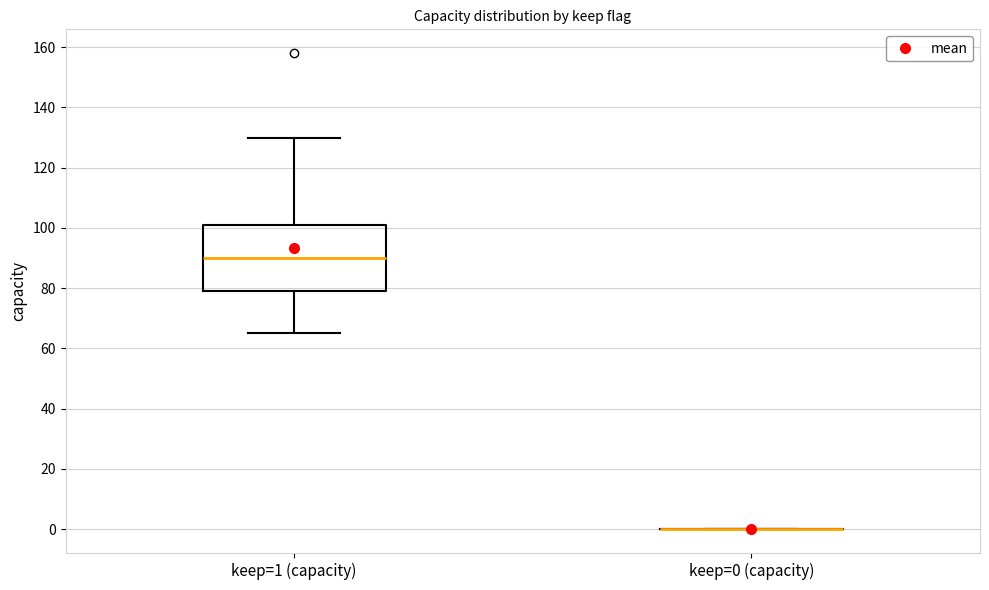

Reading left to right, transcribe this box plot: for each box, give where its median line is, the range the box spans, and where its two whiskers end, as read against the y-axis. The values are not printed on the chart, so give them approximately, as read against the axis.

keep=1 (capacity): median 90, box 80 to 102, whiskers 66 to 130
keep=0 (capacity): box collapsed to a line at 0, whiskers 0 to 0